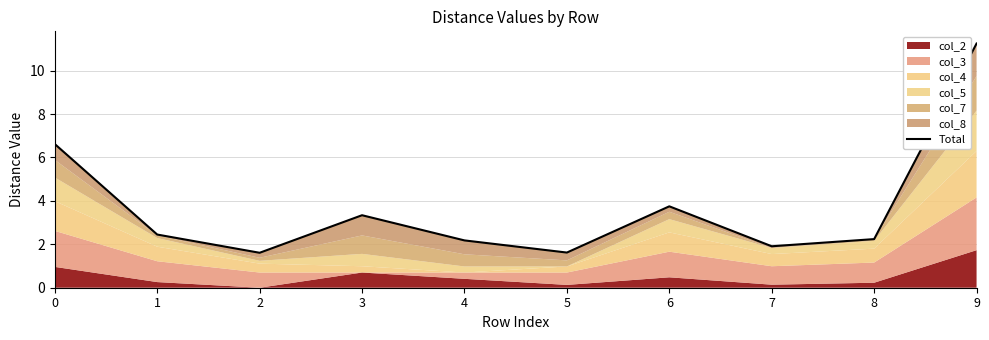

Which category has the lowest value across all series?

2